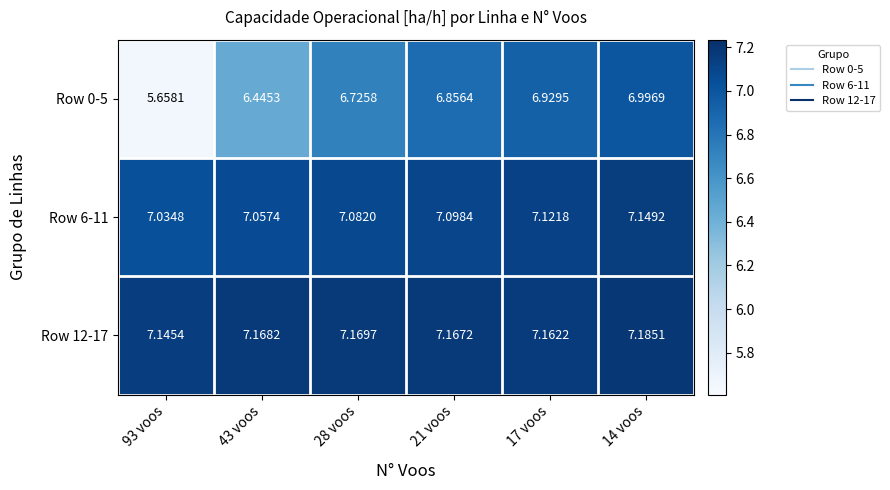

What is the difference between the highest and lowest values at 93 voos?

1.5